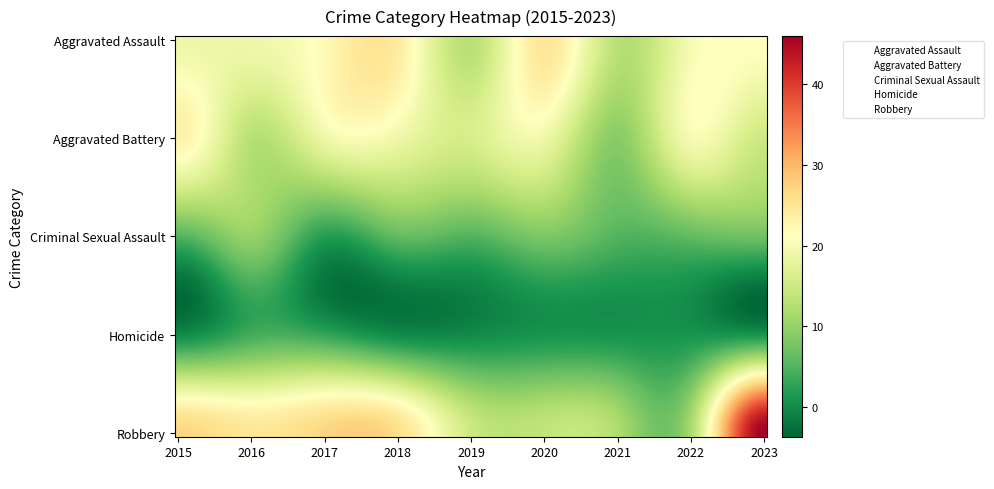

Reading left to right, list all the values displayed in this chart.

Aggravated Assault: 2015=19	2016=19	2017=22	2018=24	2019=13	2020=25	2021=13	2022=20	2023=21
Aggravated Battery: 2015=23	2016=13	2017=19	2018=19	2019=16	2020=19	2021=9	2022=20	2023=15
Criminal Sexual Assault: 2015=5	2016=10	2017=2	2018=6	2019=5	2020=8	2021=5	2022=6	2023=7
Homicide: 2015=0	2016=4	2017=3	2018=0	2019=0	2020=1	2021=1	2022=1	2023=1
Robbery: 2015=27	2016=25	2017=27	2018=26	2019=15	2020=14	2021=12	2022=12	2023=46